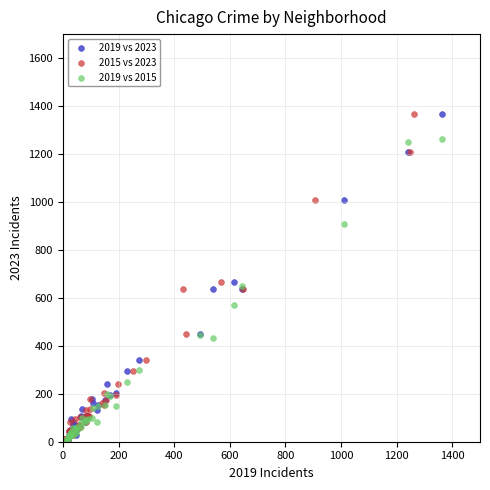

What are all the series names shown in the legend?

2019 vs 2023, 2015 vs 2023, 2019 vs 2015